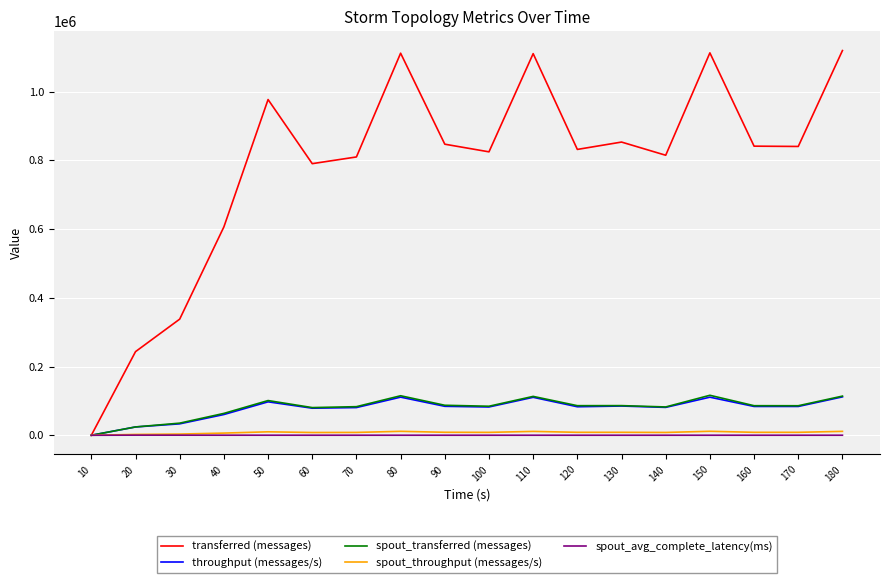

What is the sum of all spout_throughput (messages/s) values?

143907.0